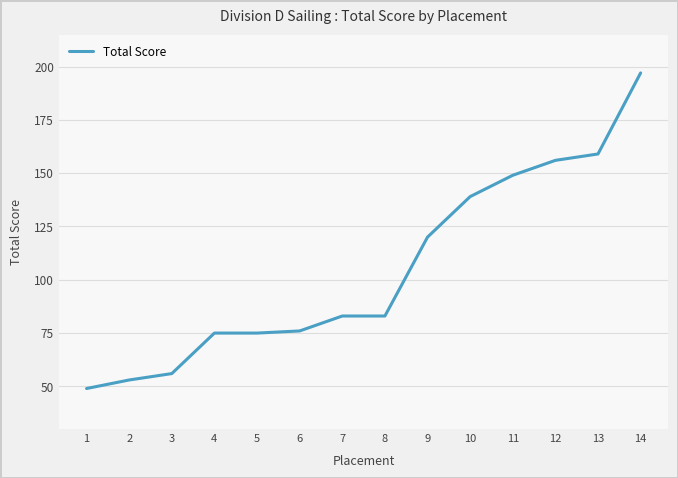

What is the sum of the values at 1 and 6?

125